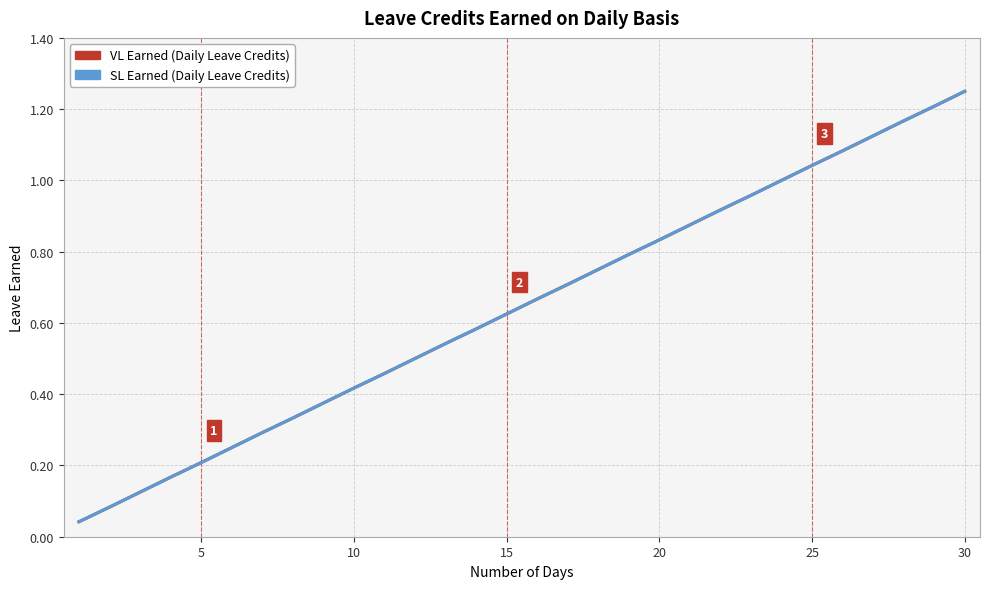

How many lines are shown in the chart?

2